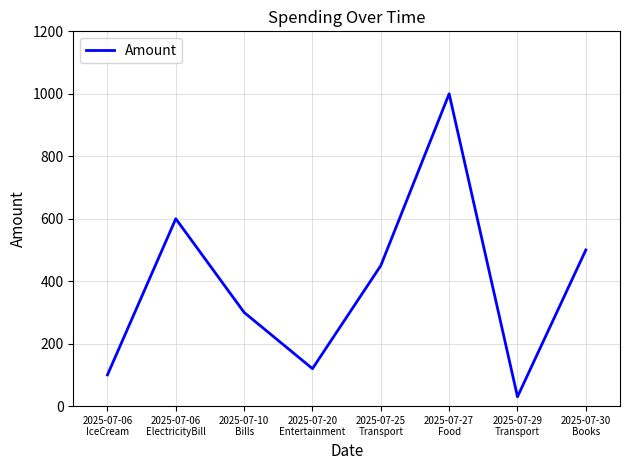

How many interior local valleys (lower than both neighbors) does the data have?

2